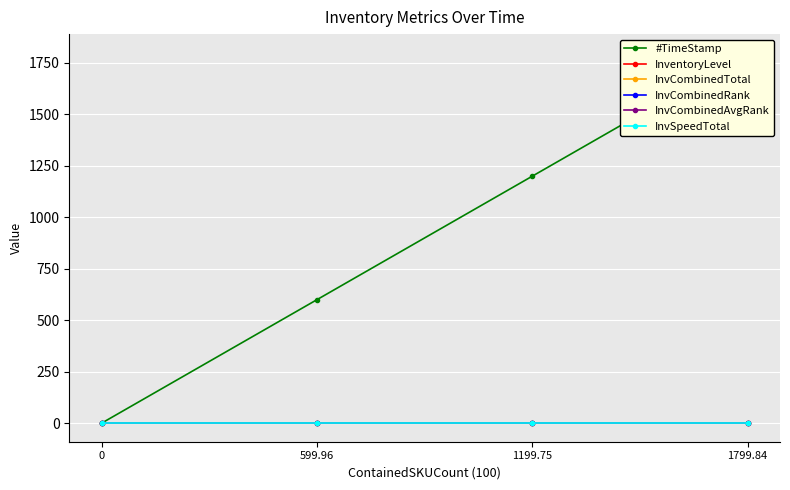

The value of #TimeStamp at 0 is 0.0. True or false?

True